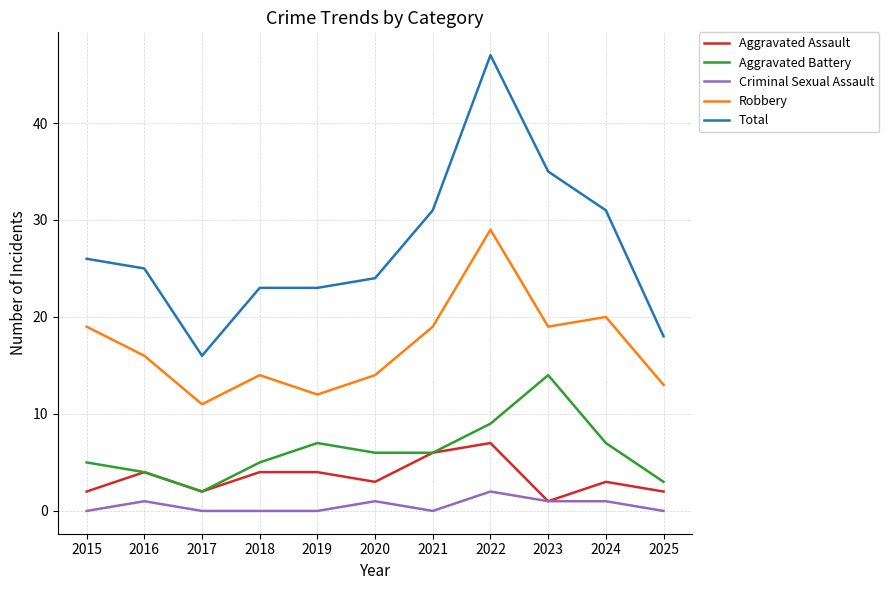

What is the total value across all series at 2024?

62